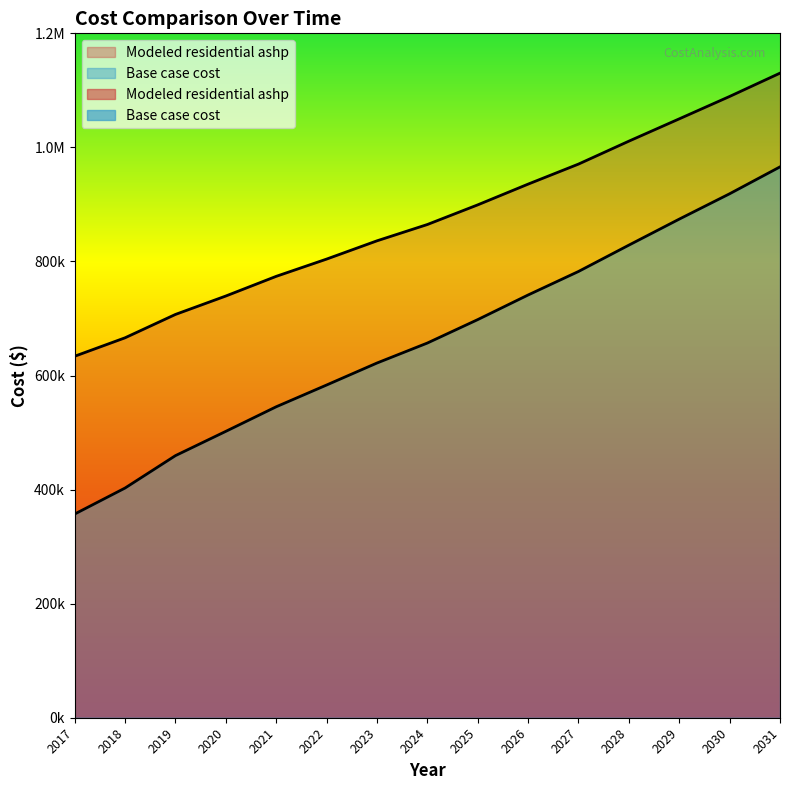

Is the value of Modeled residential ashp at 2021 greater than the value of Base case cost at 2031?

No